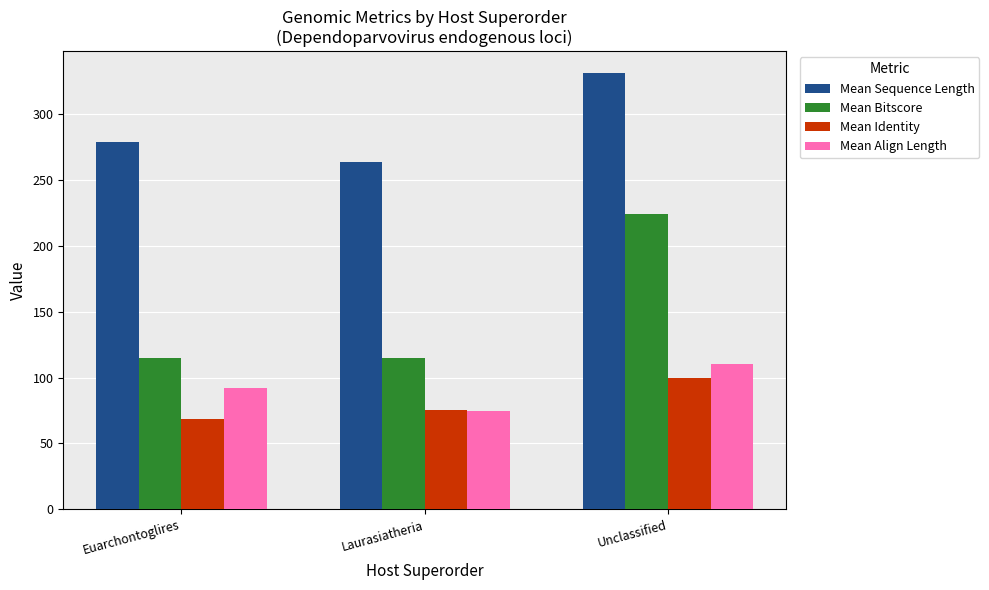

At which label does Mean Identity reach its minimum?

Euarchontoglires